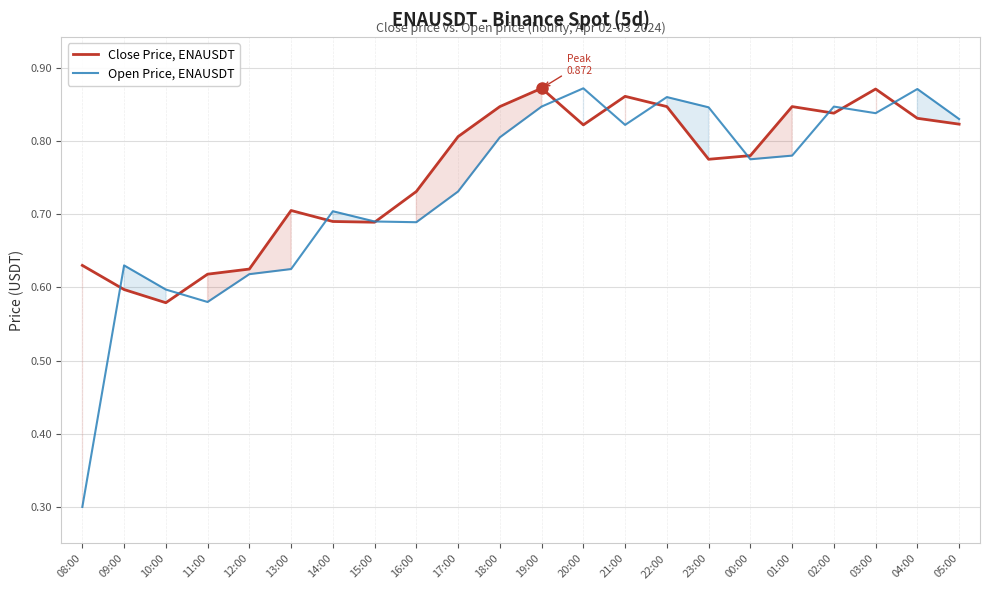

At which category does the chart reach its minimum across all series?

08:00